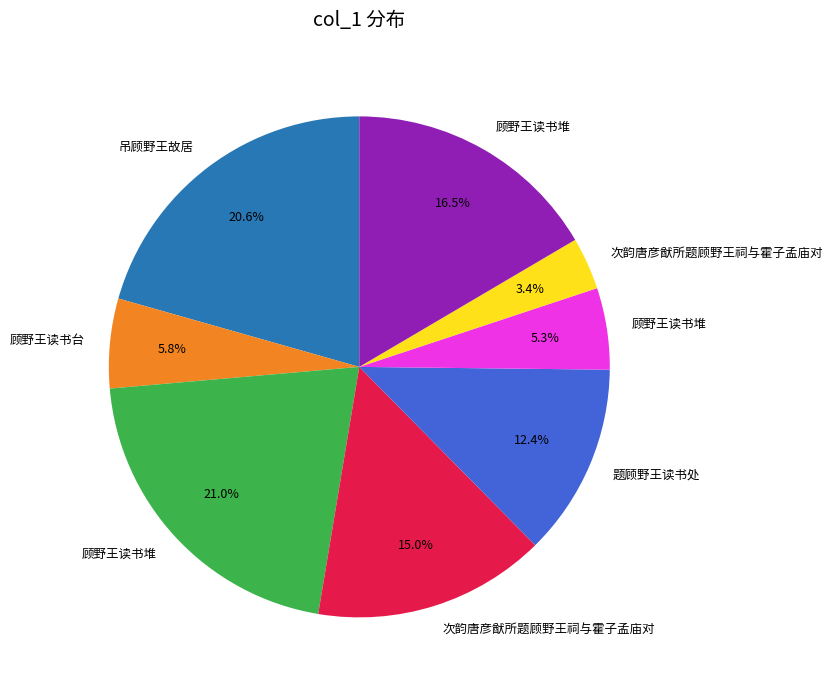

How many segments does this pie chart have?

8